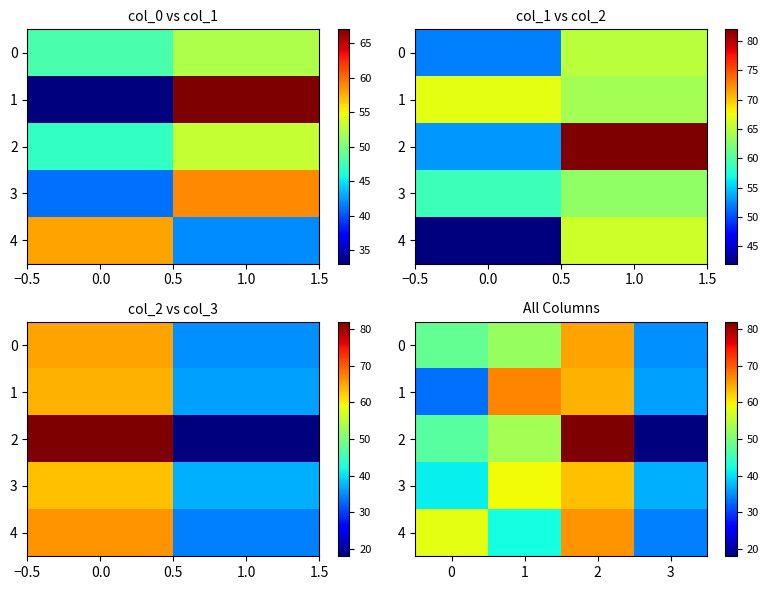

What is the maximum value shown in the chart?

82